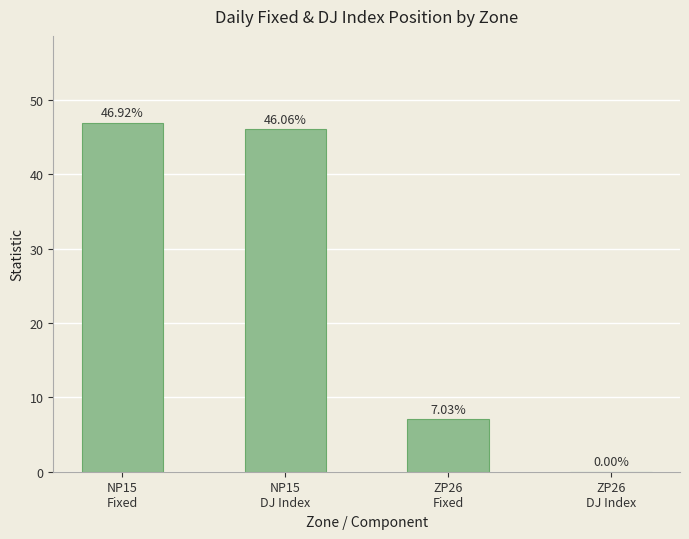

What is the sum of all values?

100.0